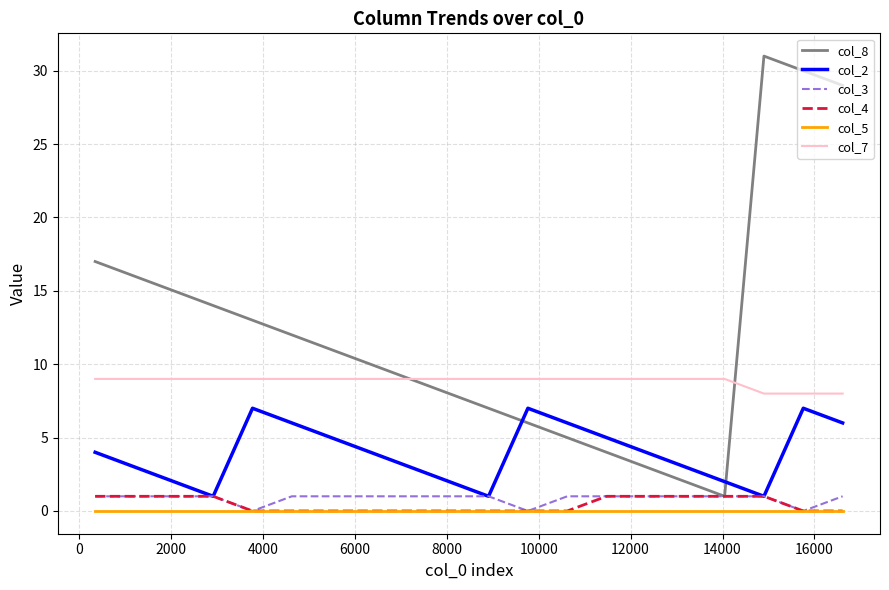

Count the number of data series in this chart.

6